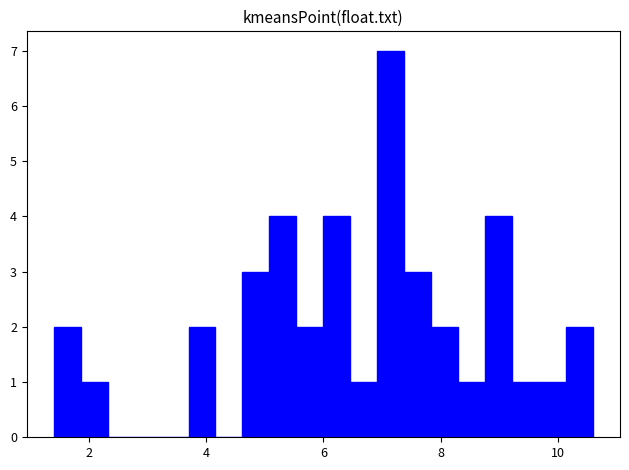

Around what value on the x-axis is the tallest bar? Give the approximate position of its centre, as read against the axis.

7.2